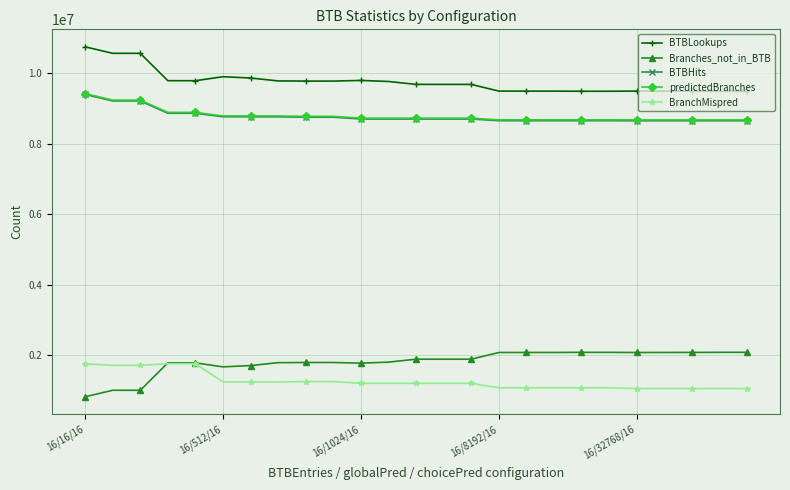

At how many categories does at least one series exceed 3214023?

25